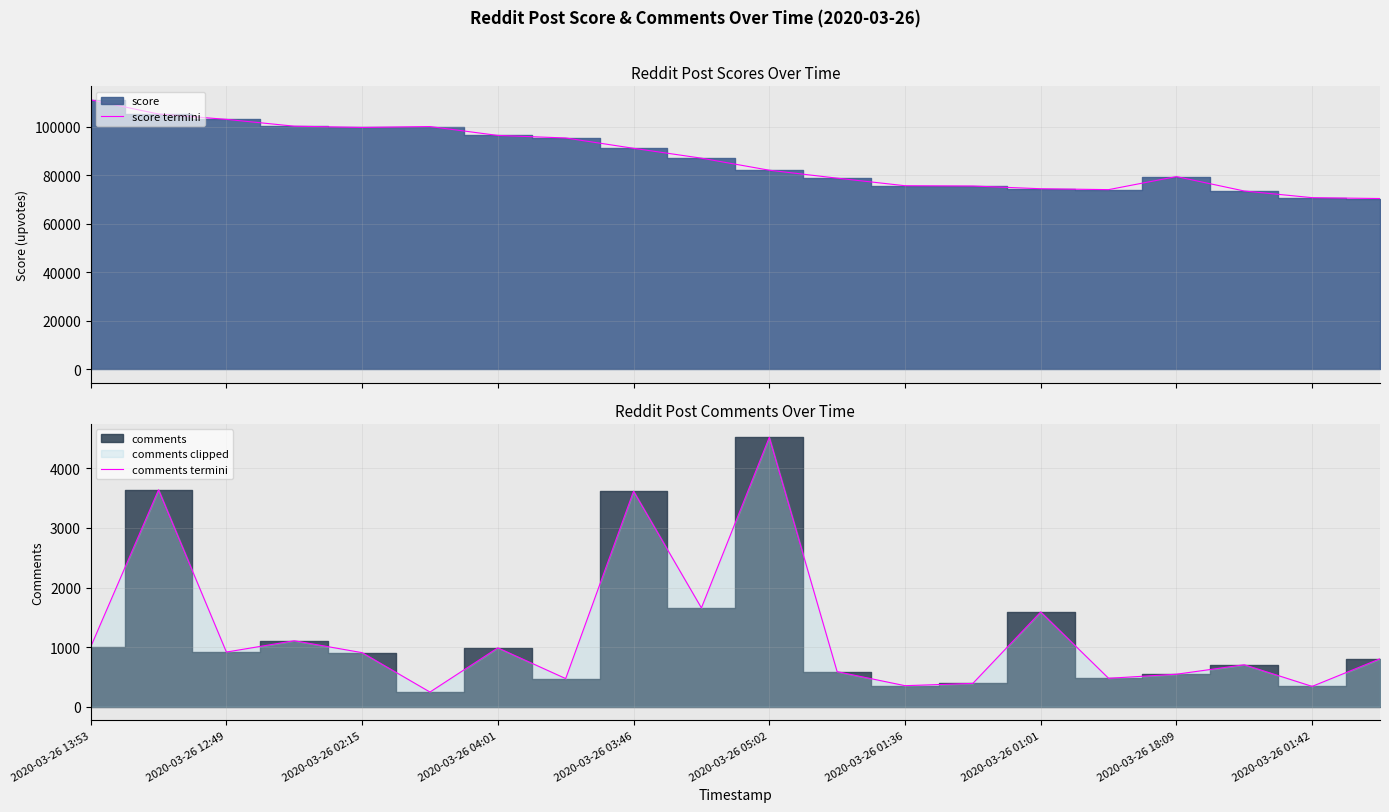

Rank the series at 15 from highest to lowest value.

score termini, comments termini